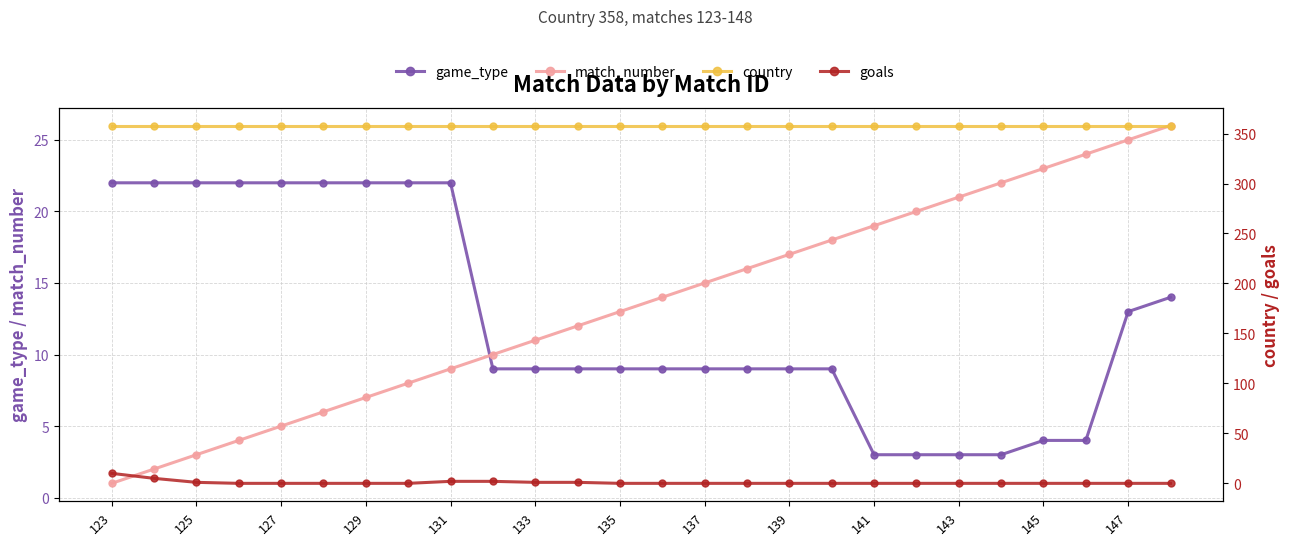

How many lines are shown in the chart?

4